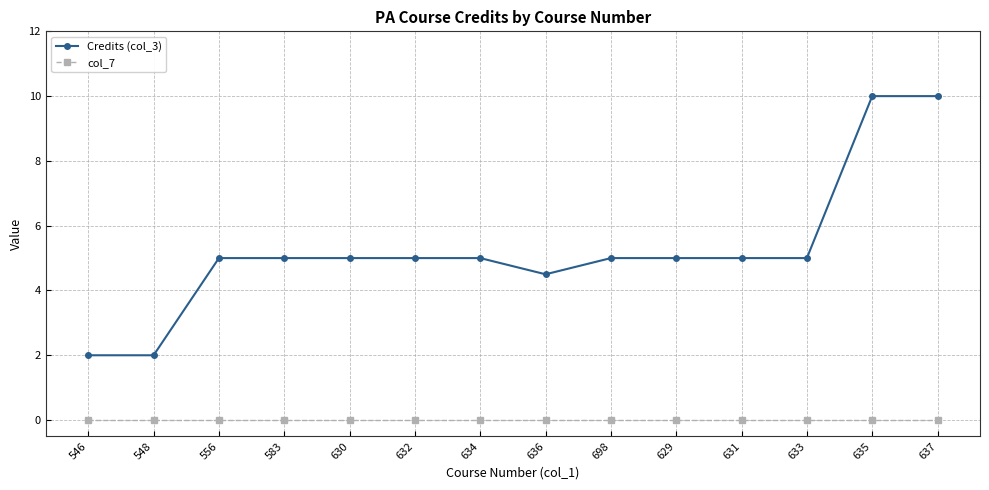

What is the value of the Credits (col_3) point at the 2nd from the left?

2.0